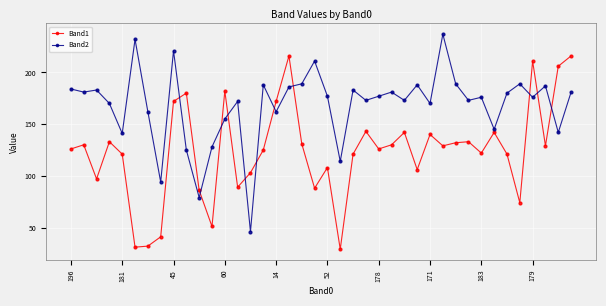

Rank the series by their average value, from lowest to highest.

Band1, Band2